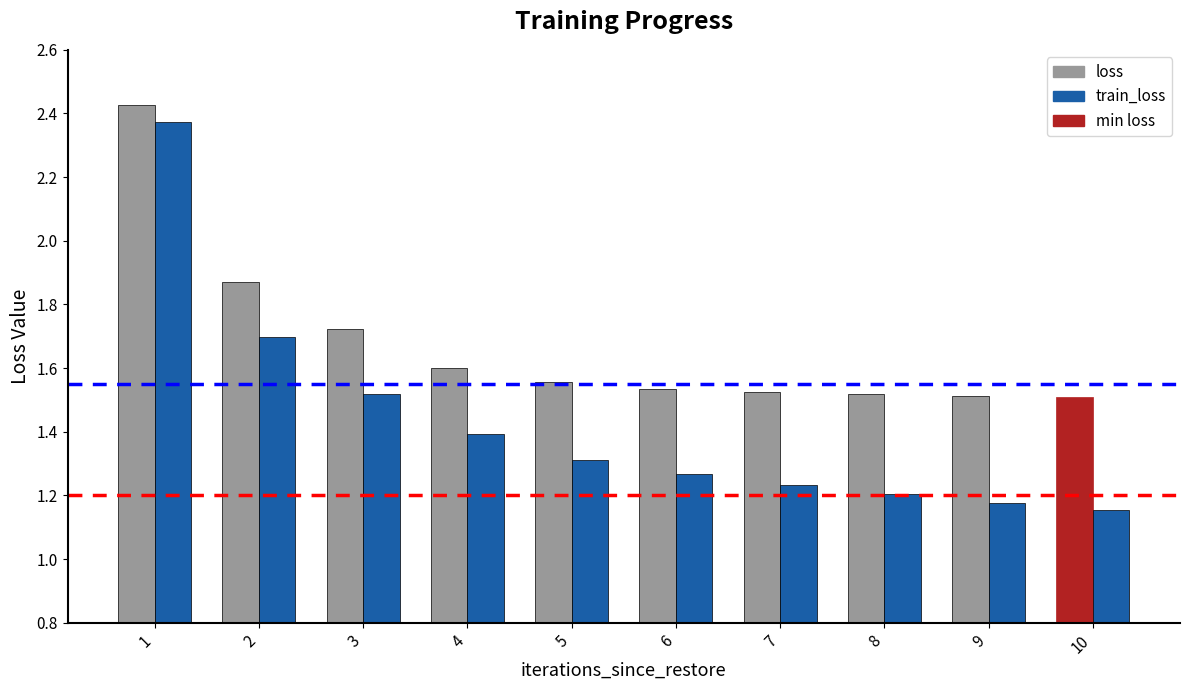

Is it true that train_loss equals 1.2 at 8?

True